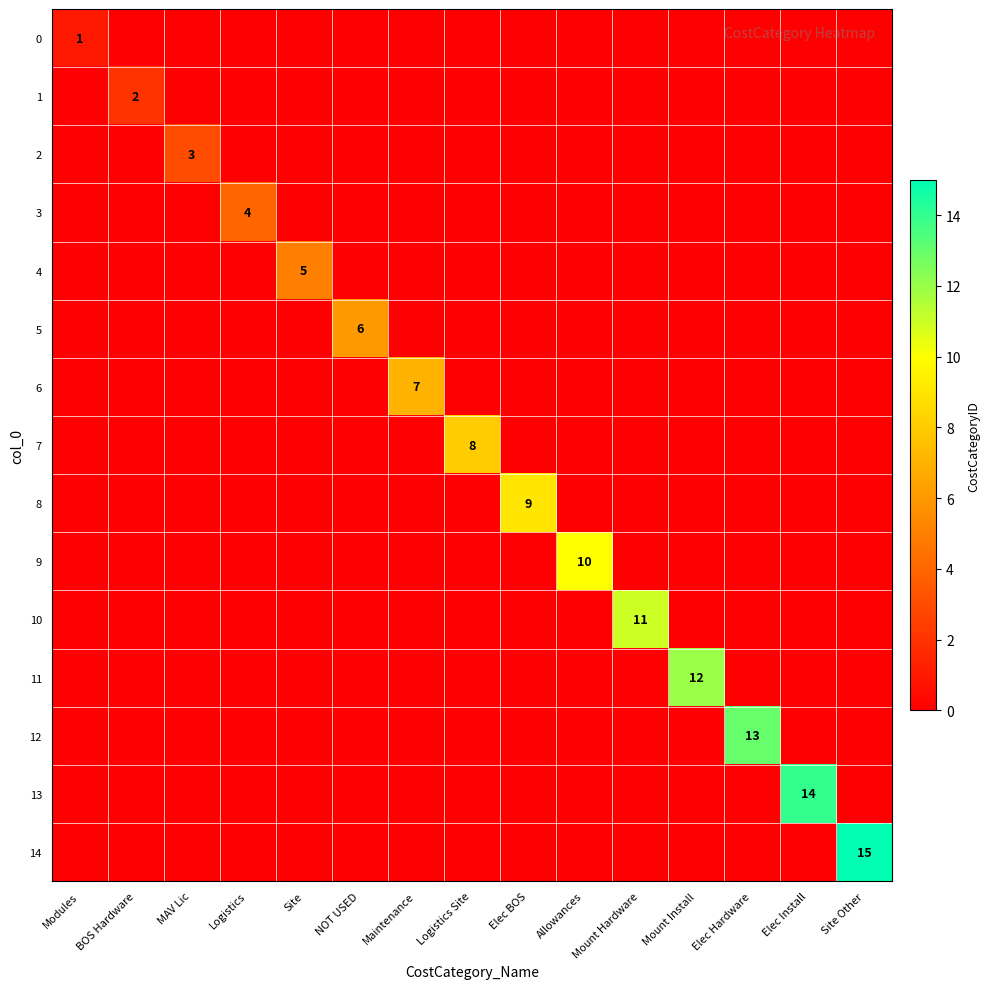

True or false: 13 has a value of 0 at Site Other.

True